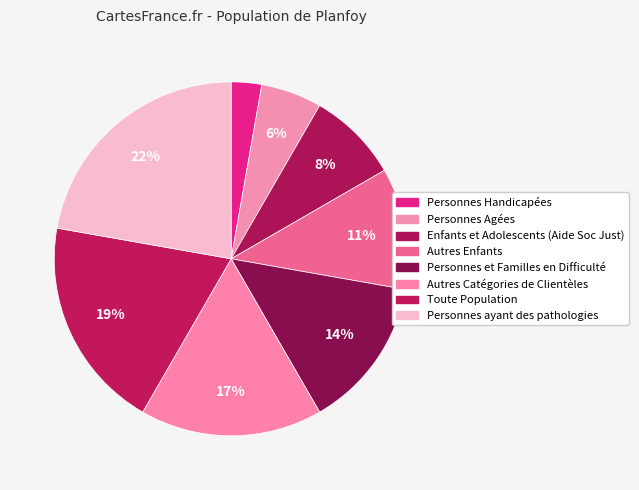

Is there any slice that represents more than half of the pie?

No